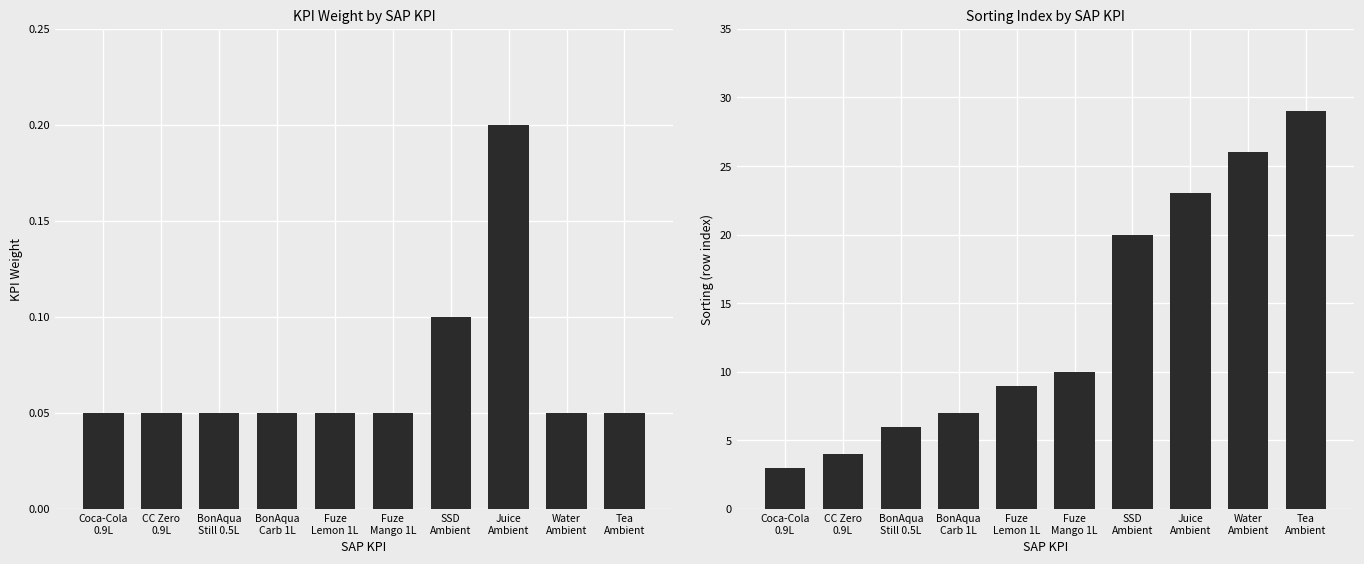

What position from the right is SSD
Ambient?

4